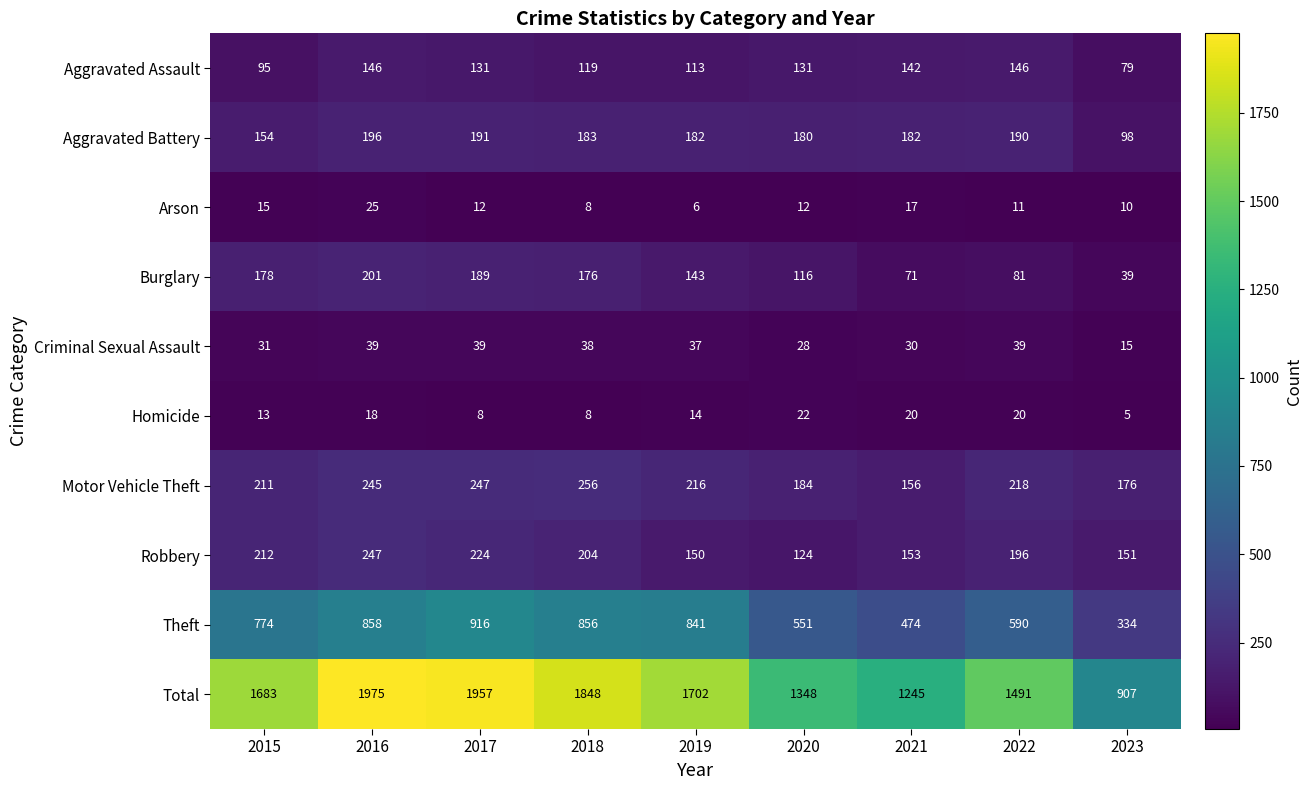

What is the maximum value shown in the chart?

1975